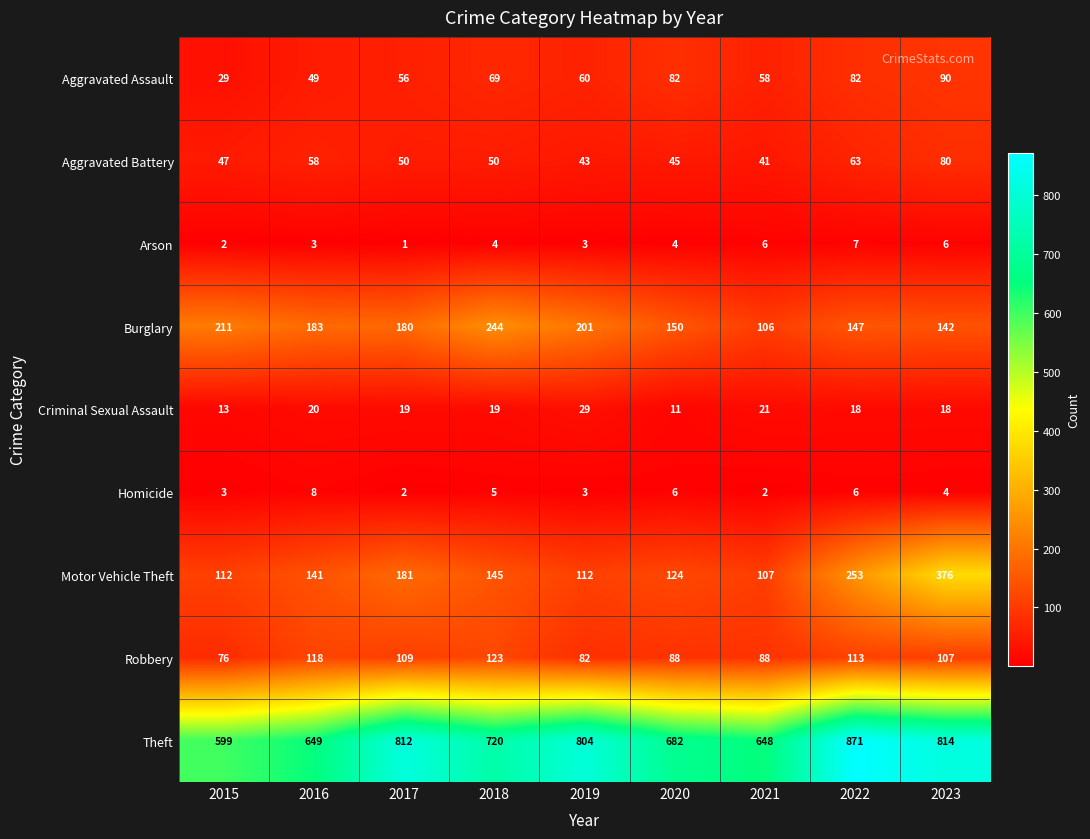

True or false: Motor Vehicle Theft has a value of 112 at 2019.

True